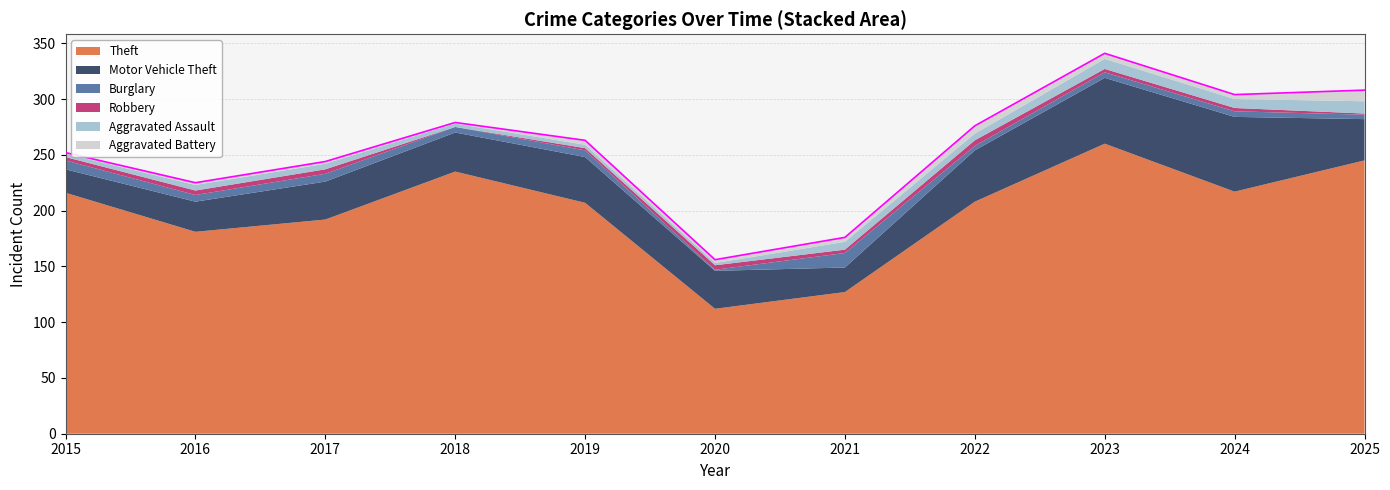

Rank the categories by Burglary value from lowest to highest.

2020, 2022, 2025, 2018, 2023, 2024, 2016, 2019, 2017, 2015, 2021